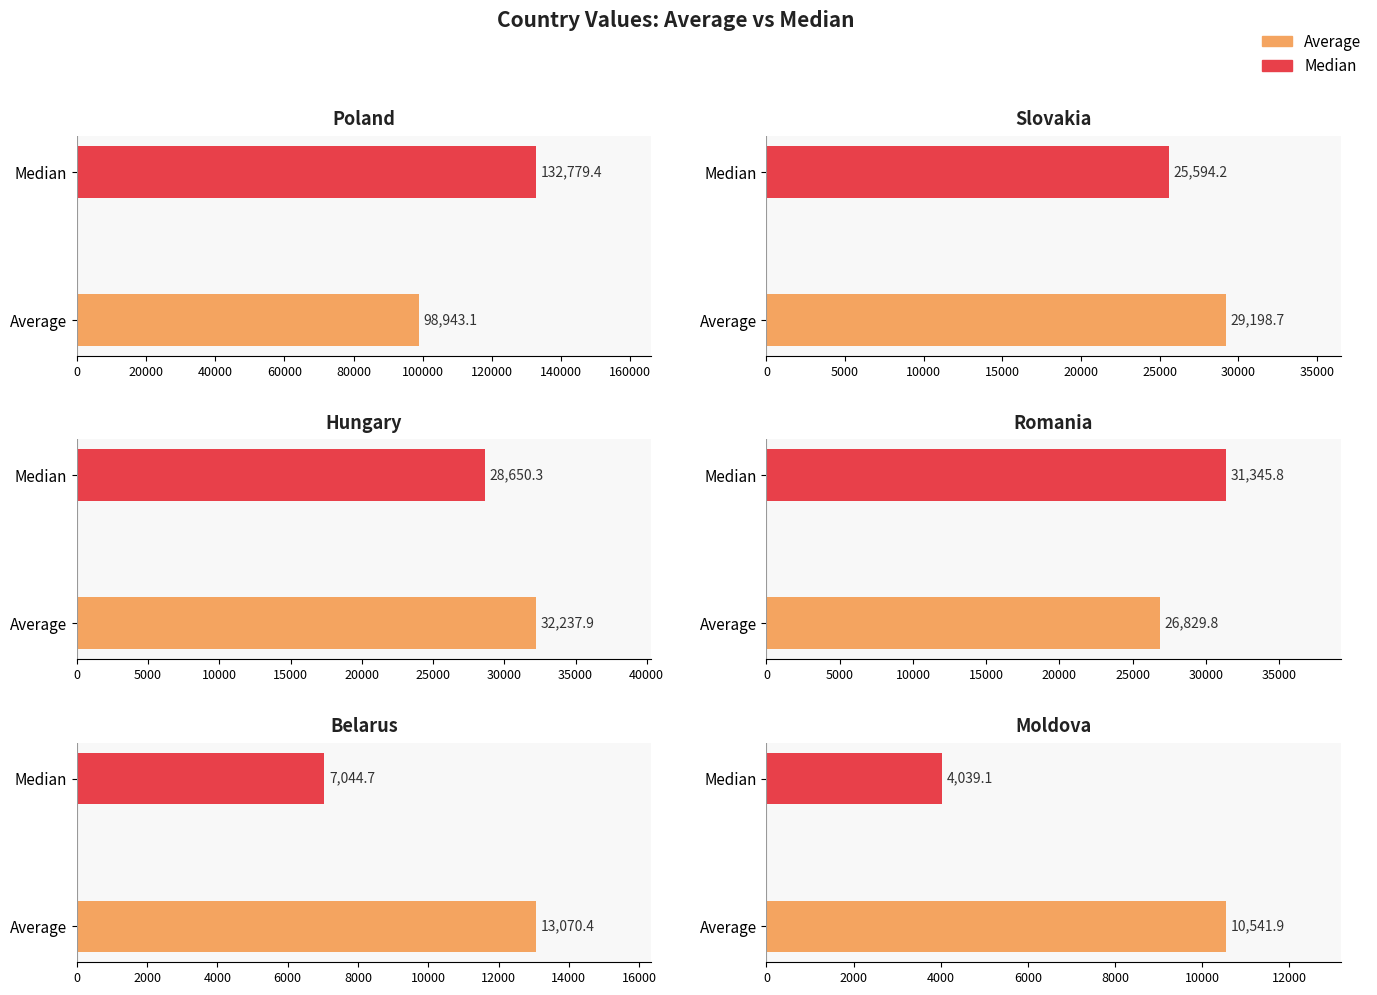

What is the spread (max minus min) of values at Average?

88401.2